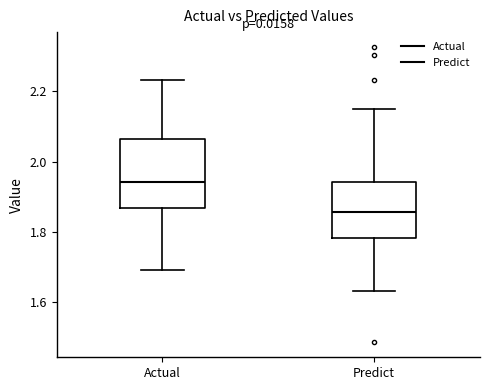

Comparing the boxes themselves (not the whiskers), which one is the tallest?

Actual